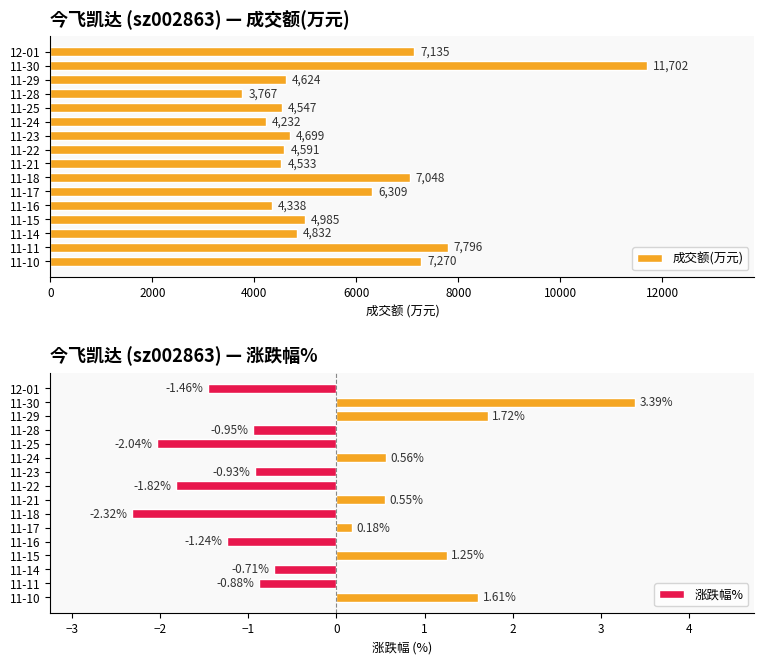

What is the difference between the maximum and minimum values in the 涨跌幅% series?

5.7